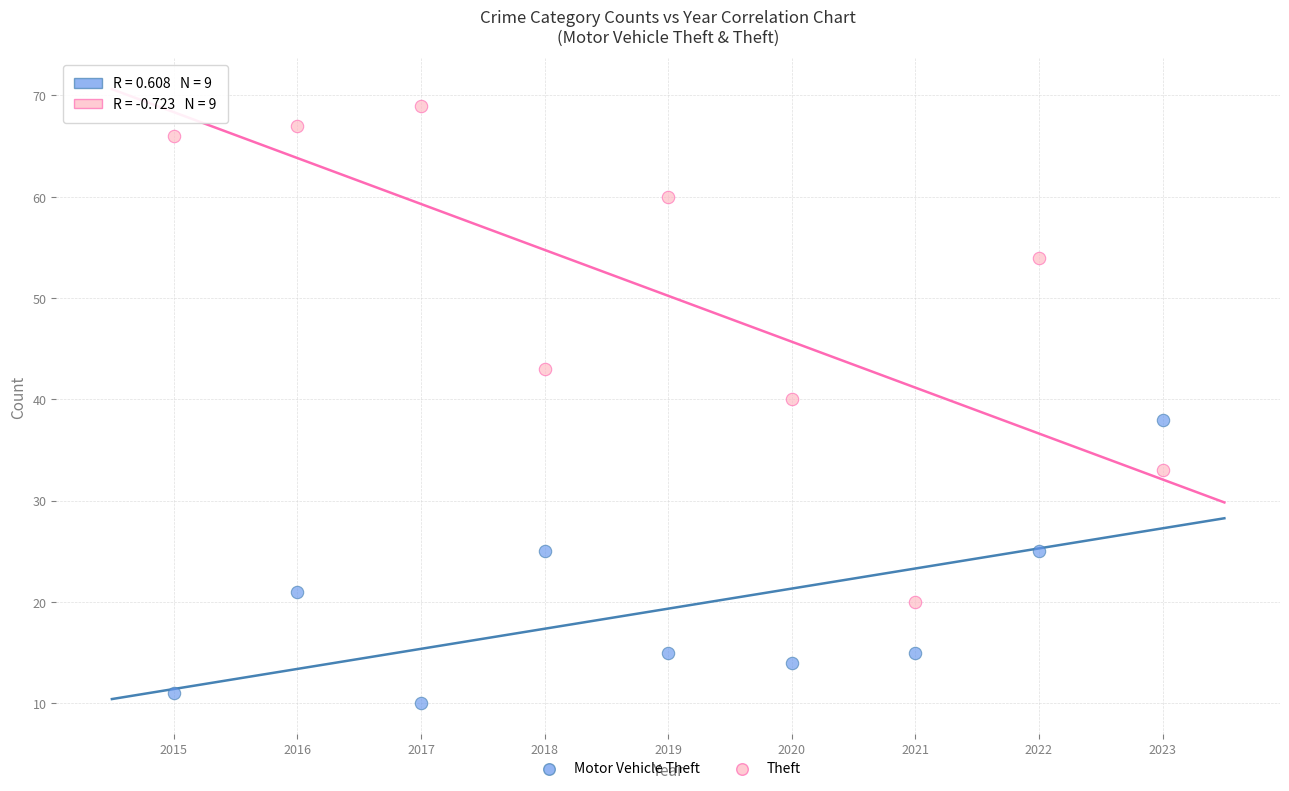

What is the X range (max minus min) for the scatter plot?

8